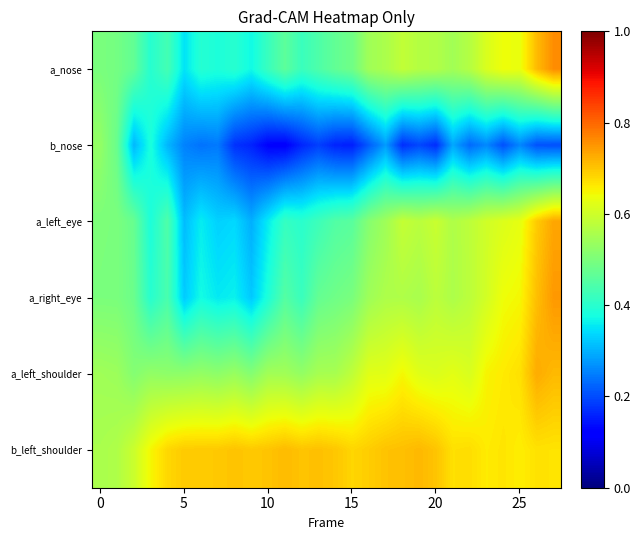

At which category is the sum across all series the highest?

27